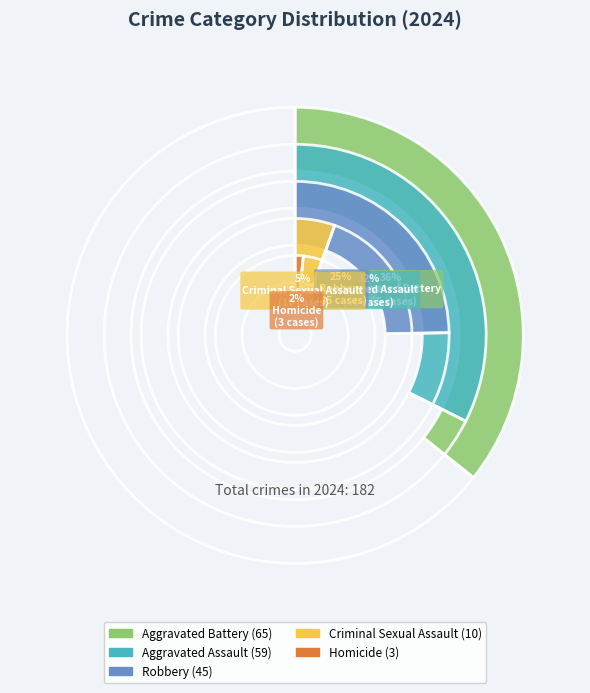

What is the largest slice in the pie chart?

Aggravated Battery